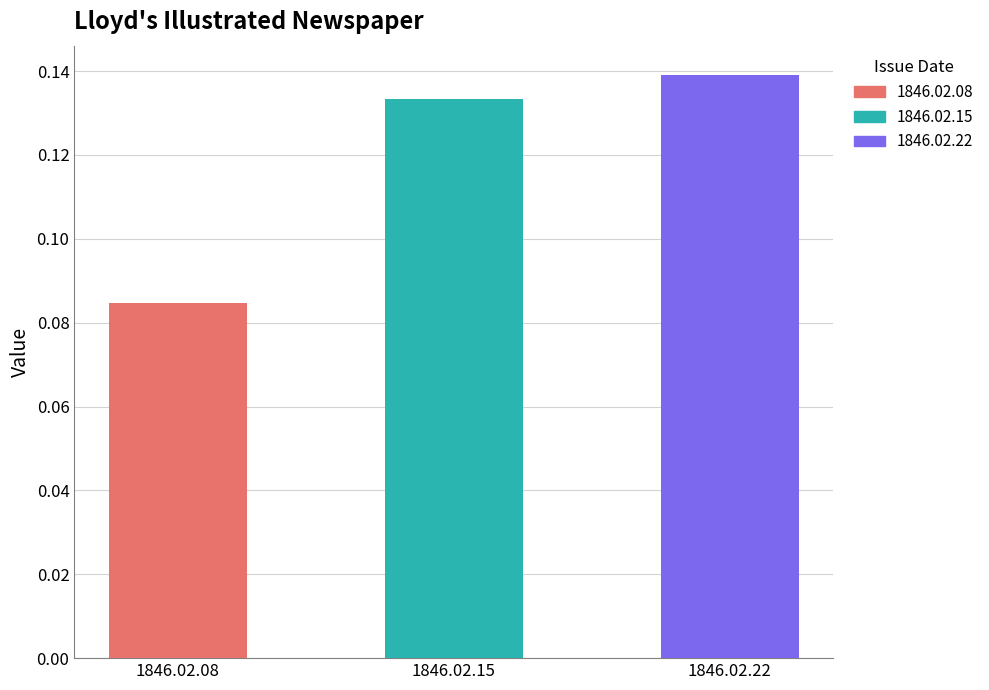

What is the value of the 1st bar from the left?

0.1